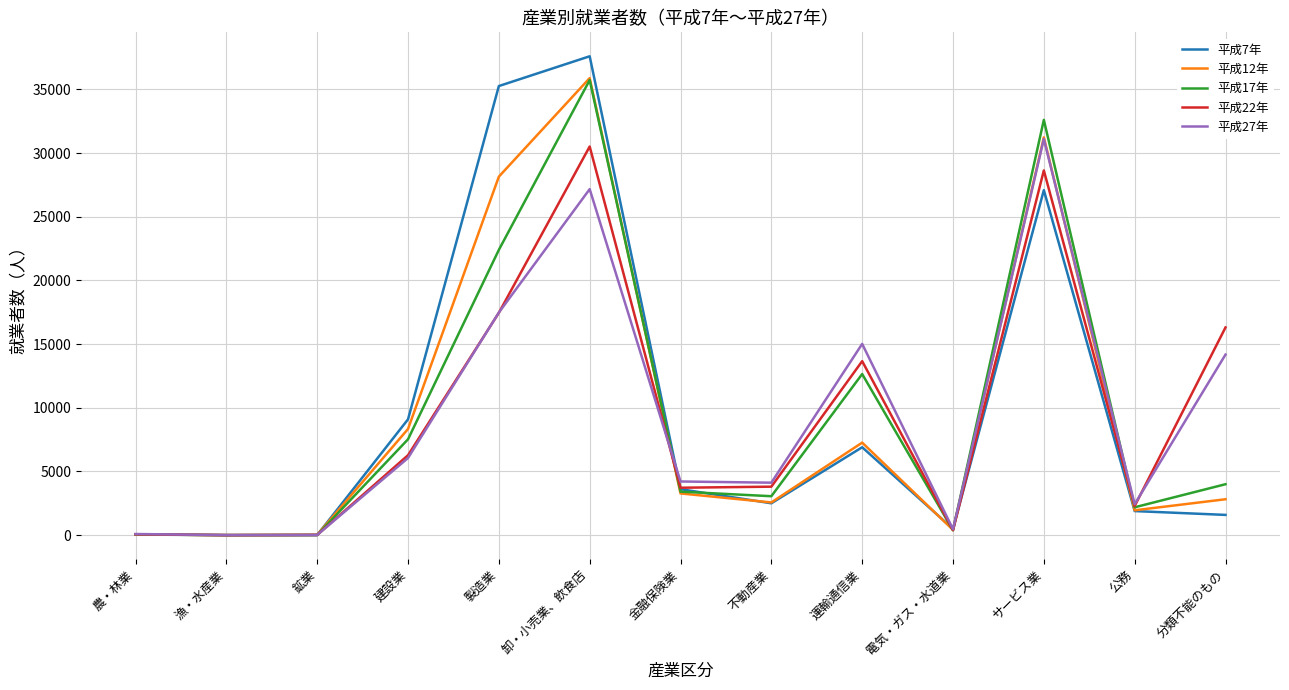

At which category is the sum across all series the highest?

卸・小売業、飲食店